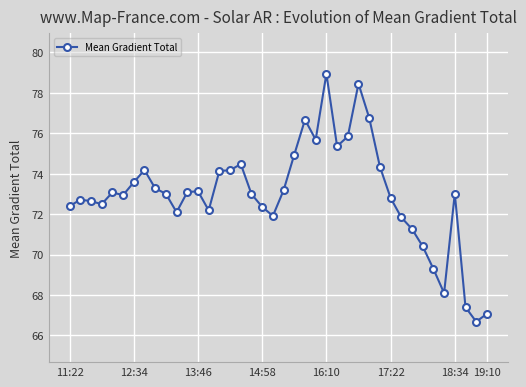

What is the difference between the maximum and minimum values?

12.3